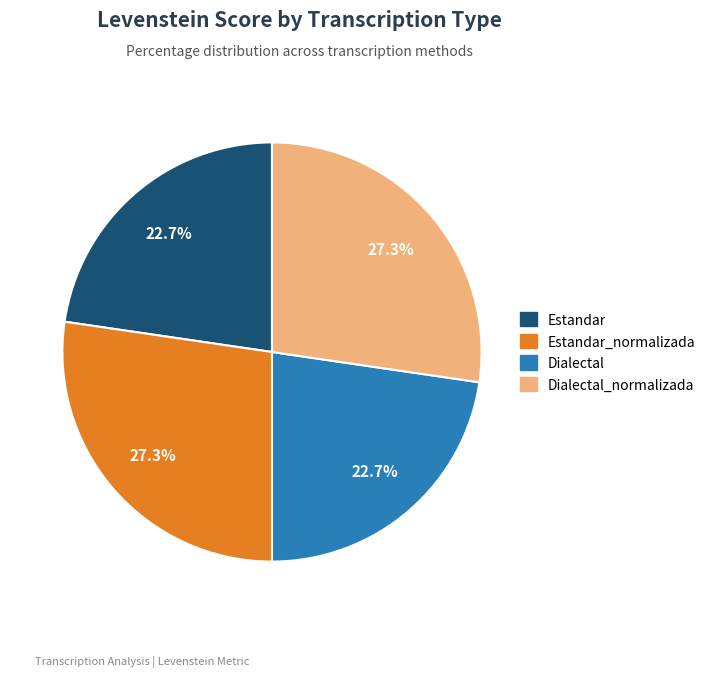

Is there a majority slice in this chart?

No